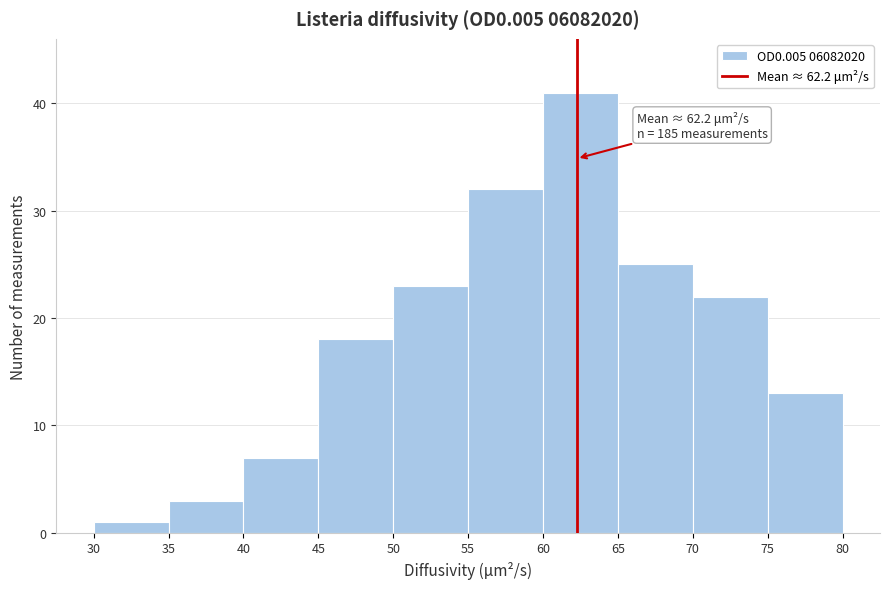

Over which range of the x-axis is the bar tallest?

60 to 65